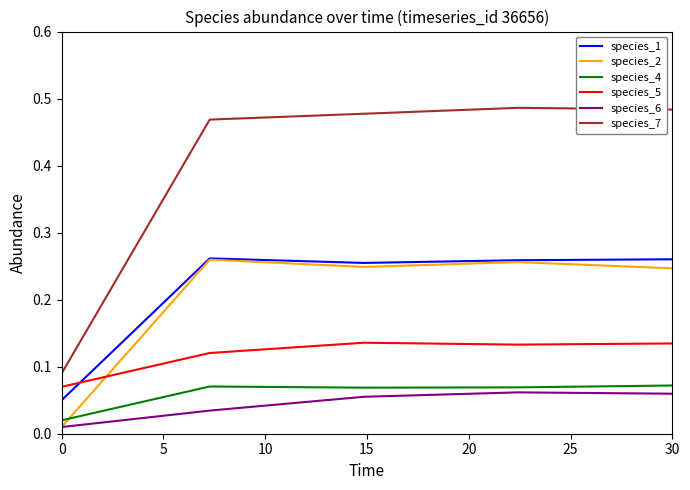

True or false: species_1 and species_4 cross at least once.

False